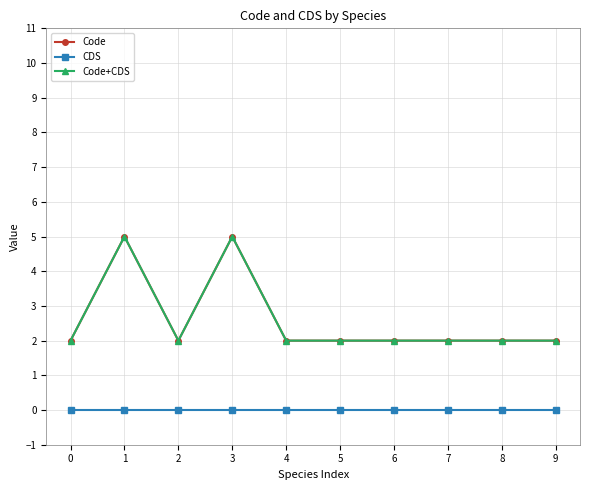

Rank the series at 3 from lowest to highest value.

CDS, Code, Code+CDS